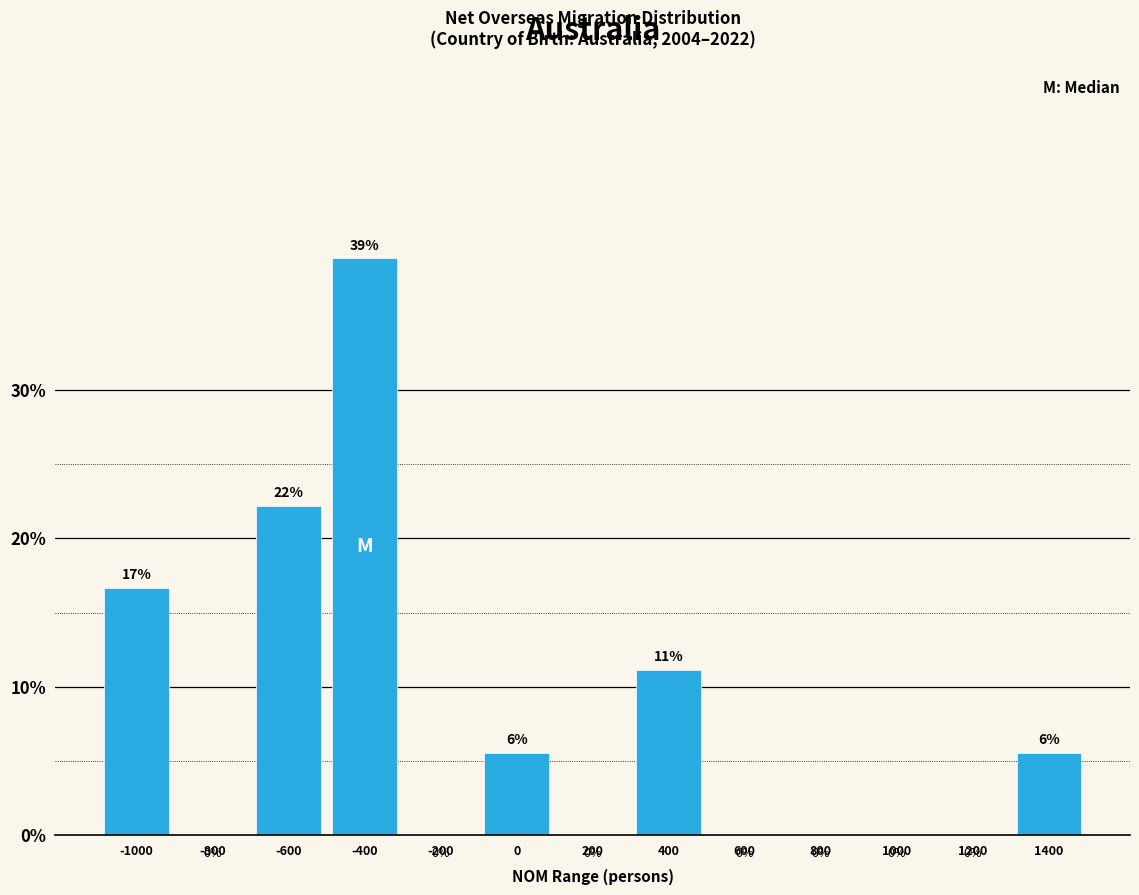

Between 1000 and 400, which is larger?

400